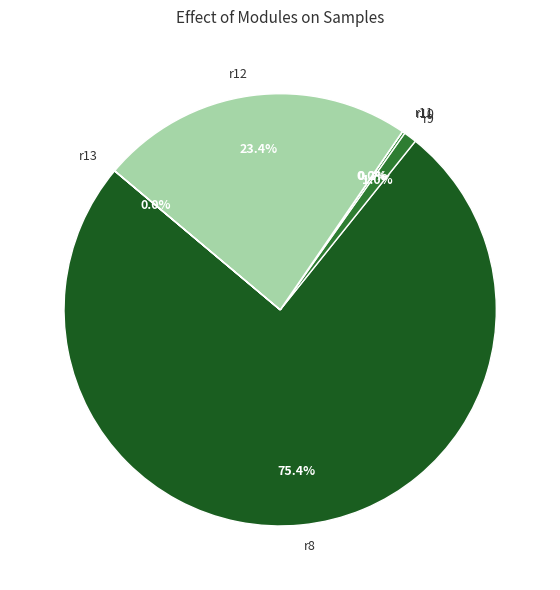

Between r12 and r8, which is larger?

r8